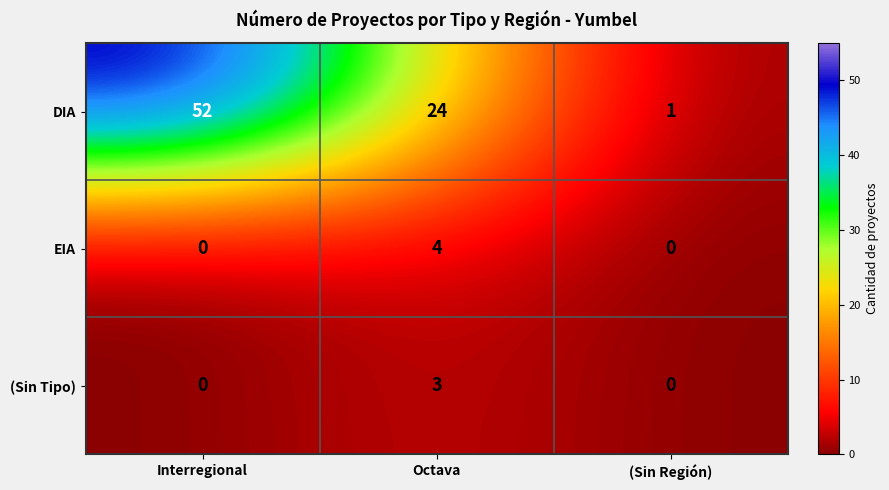

What is the difference between the highest and lowest values at Octava?

21